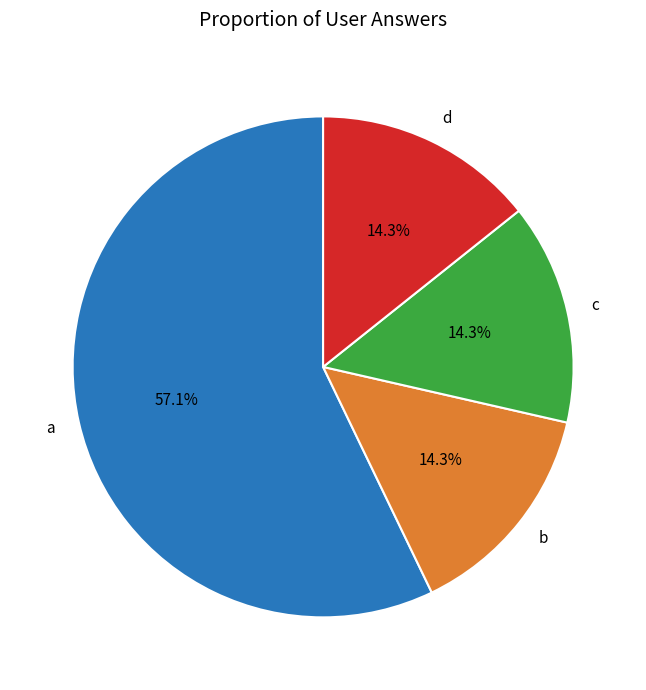

To the nearest percent, what portion does c represent?

14%